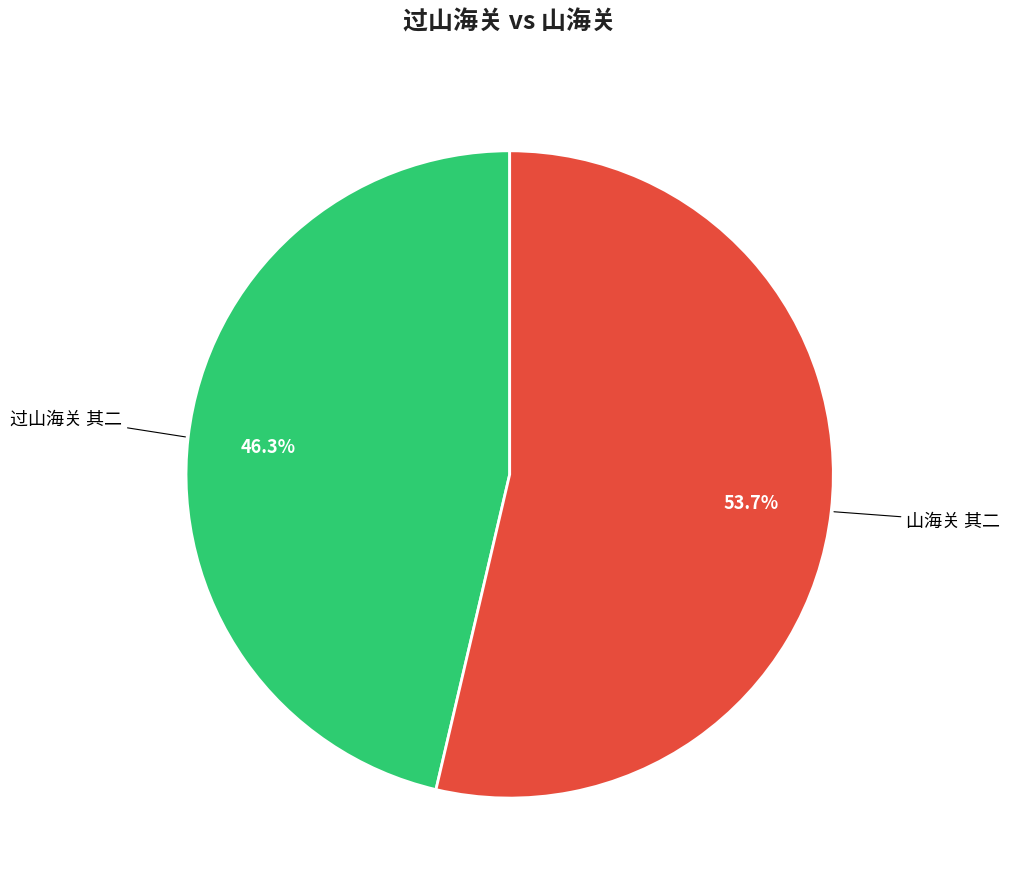

To the nearest percent, what is the difference between the largest and smallest slice percentages?

7%